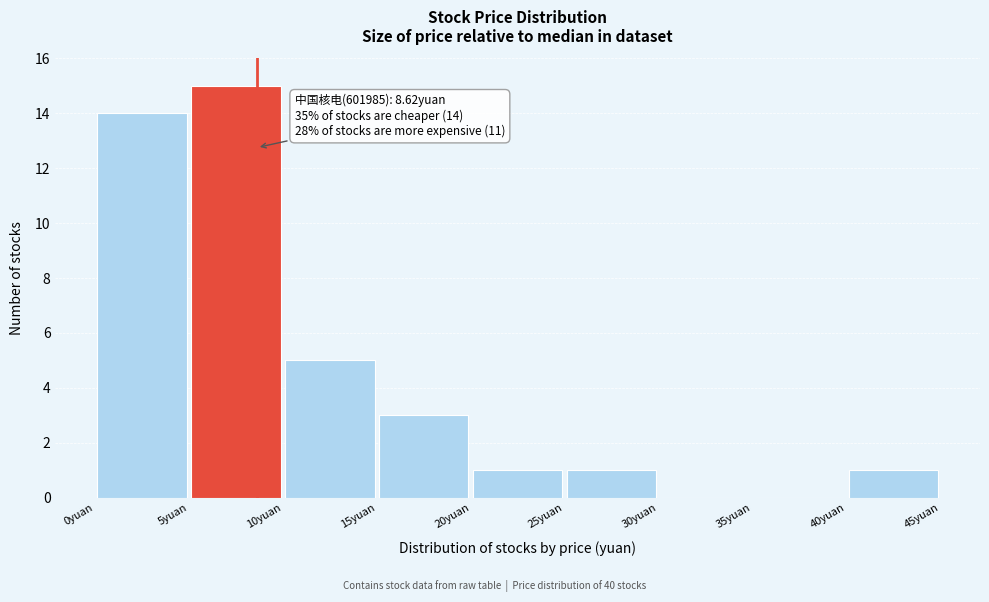

Which range on the x-axis has the tallest bar?

5 to 10